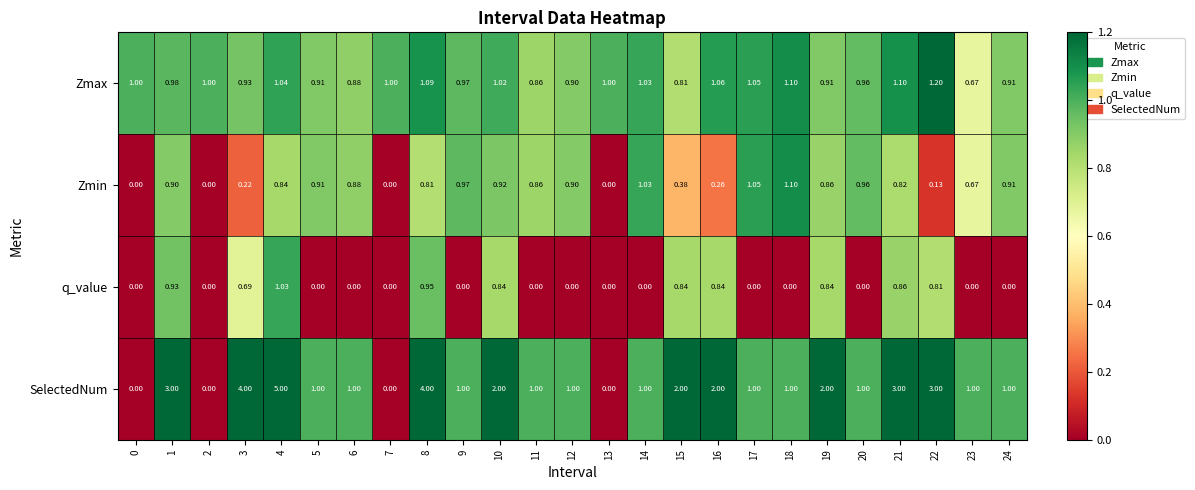

Which series has the largest total across all categories?

SelectedNum